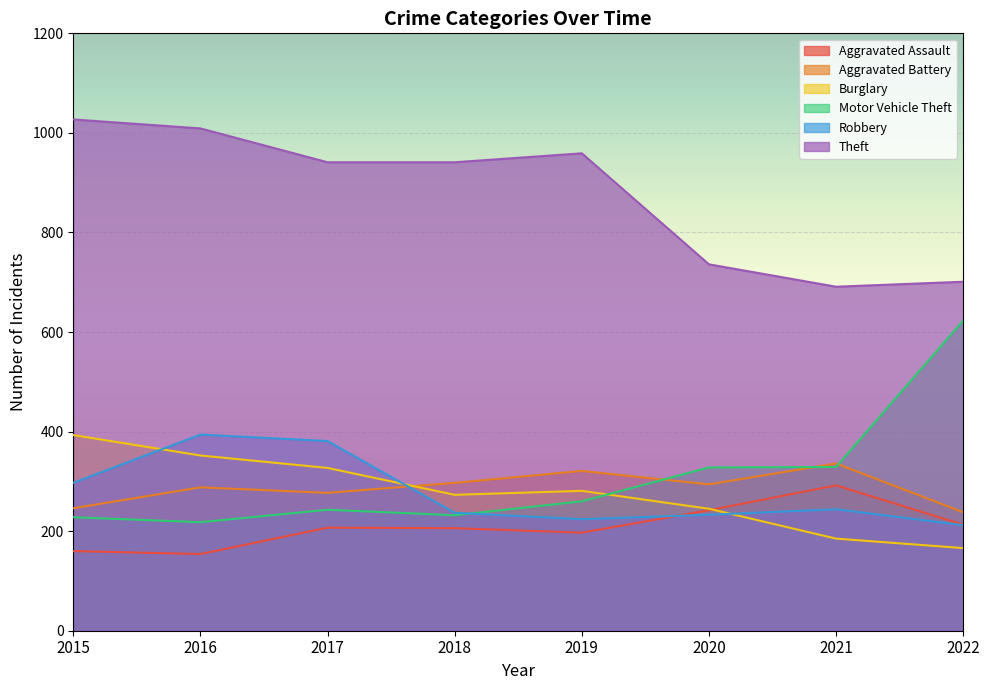

Which category has the highest value across all series?

2015